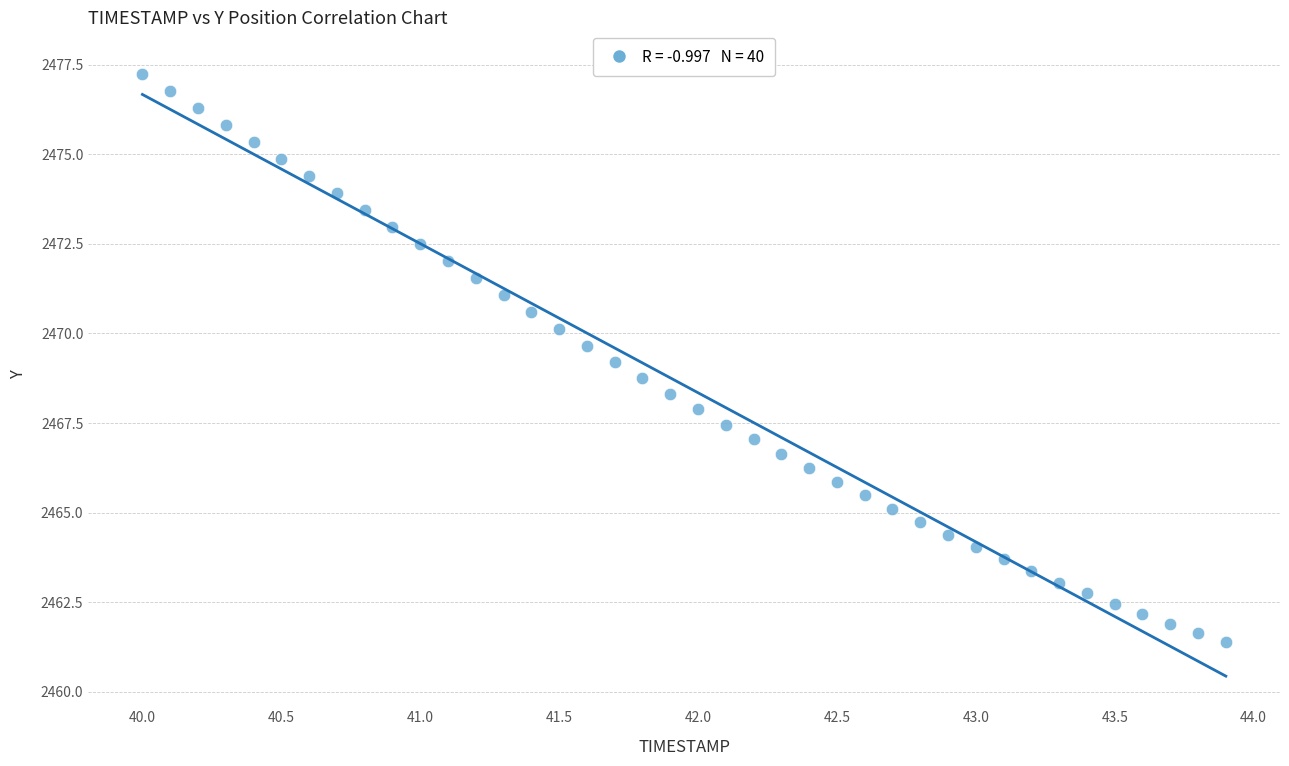

What is the range of X values (max minus min)?

3.9